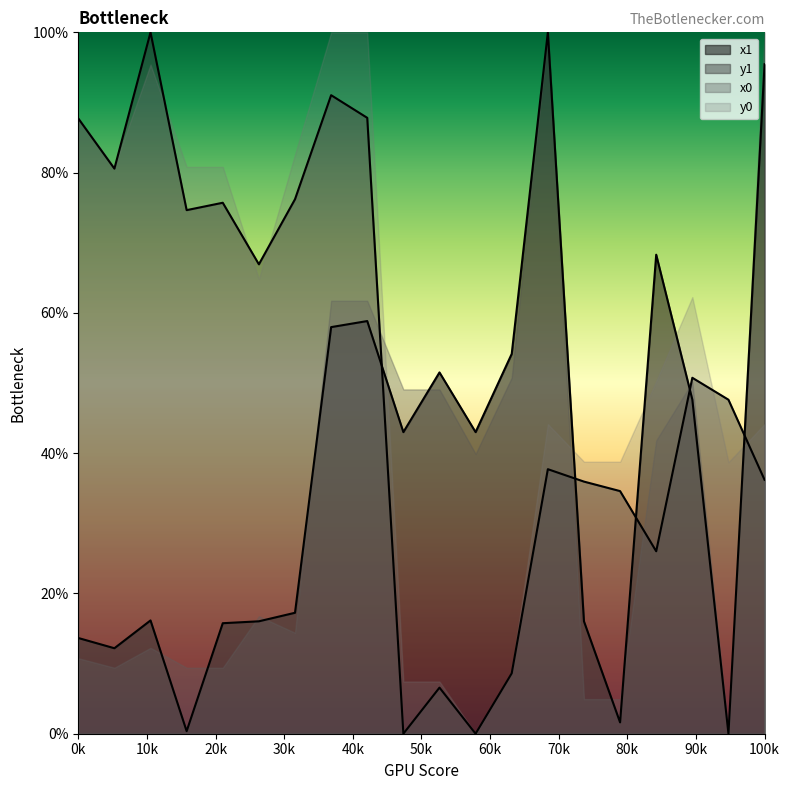

Count the number of categories in the chart.

20